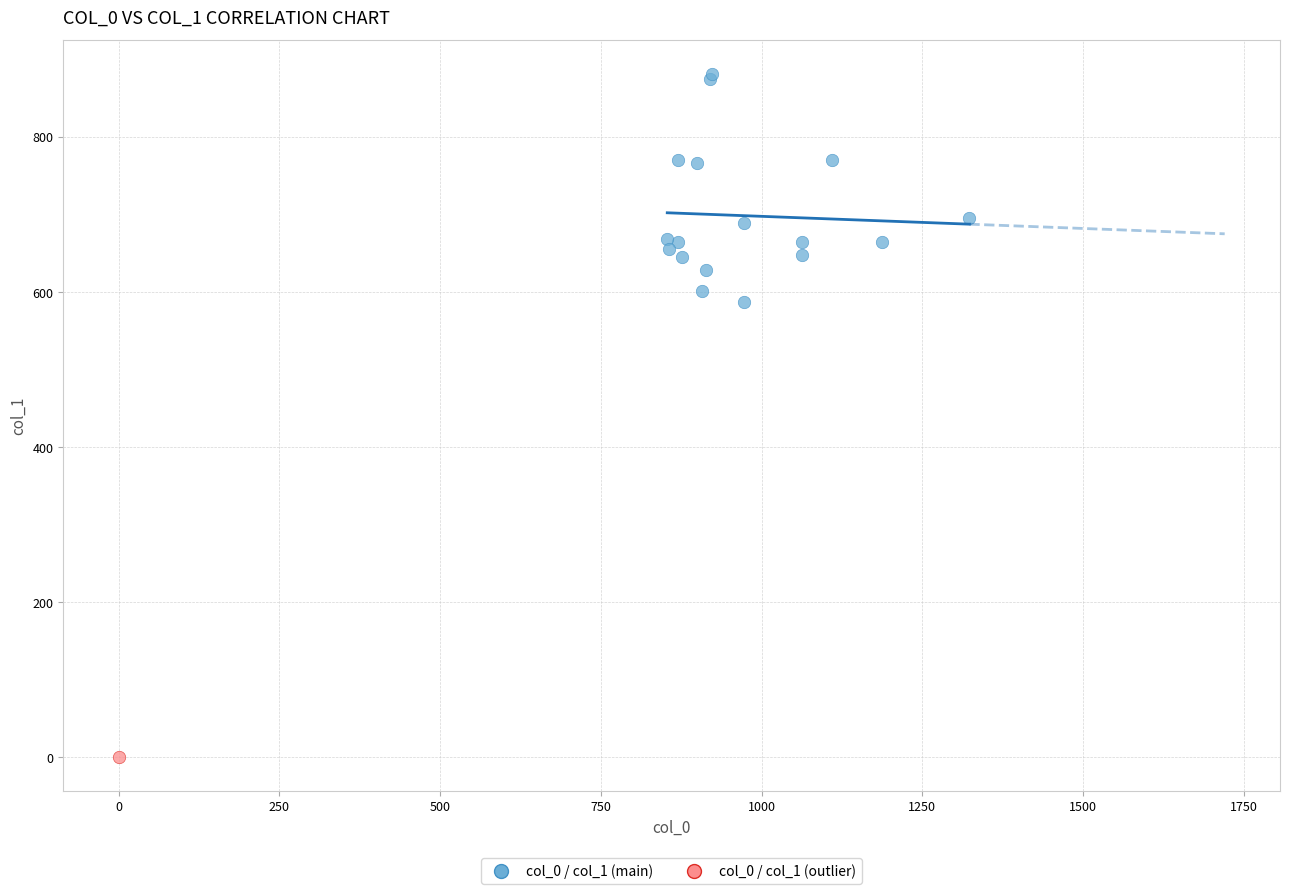

What are all the series names shown in the legend?

col_0 / col_1 (main), col_0 / col_1 (outlier)